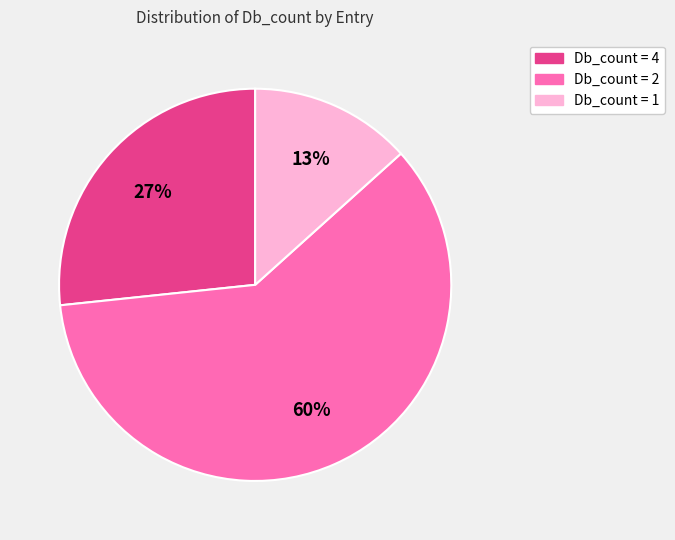

To the nearest percent, what is the average slice percentage?

33%